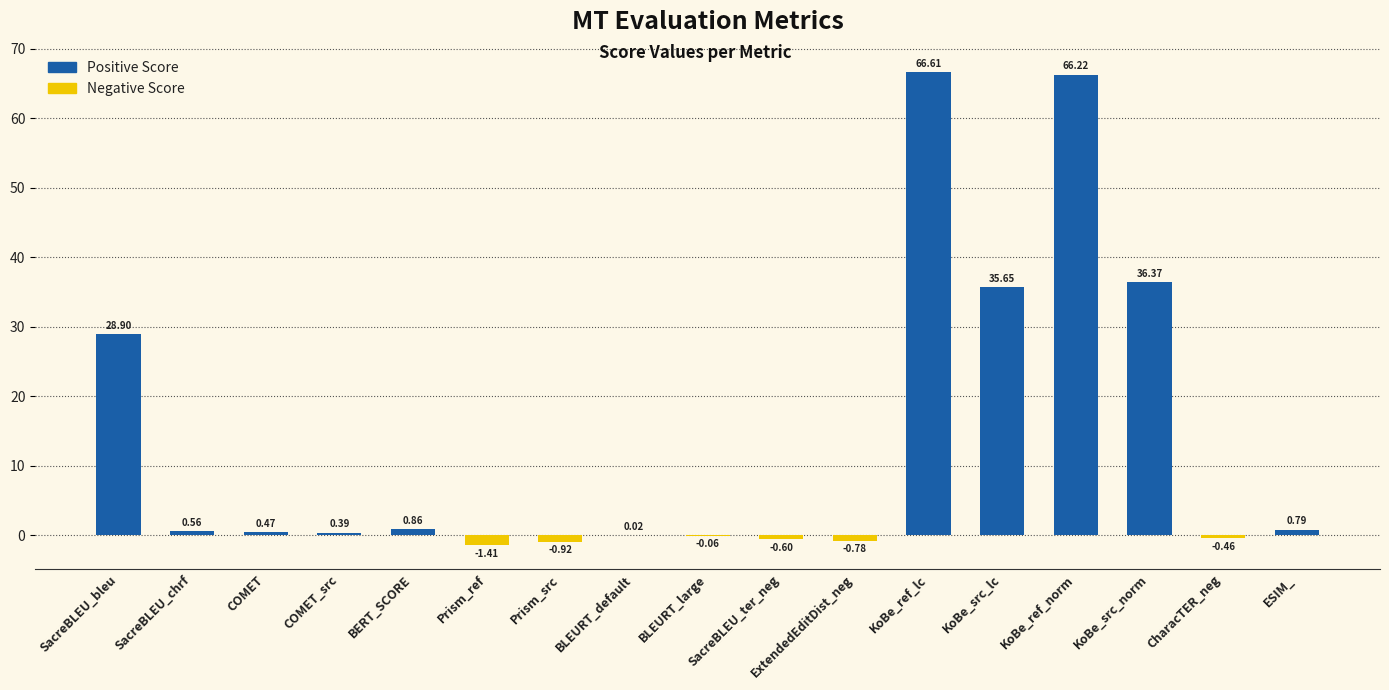

At which category does the chart reach its peak across all series?

KoBe_ref_lc